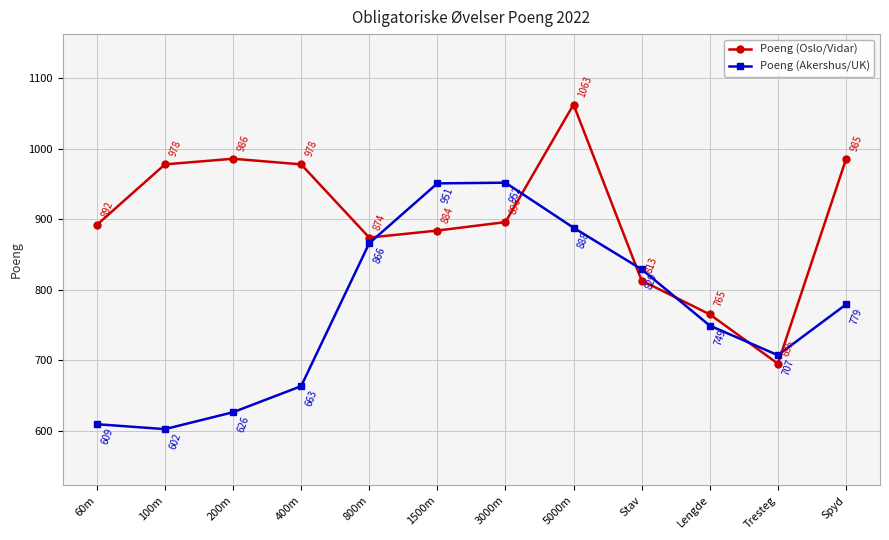

How many lines are shown in the chart?

2